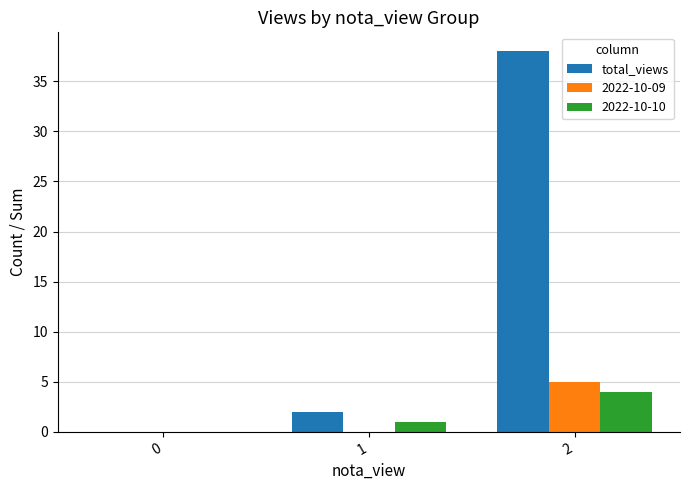

Does the chart contain stacked bars?

No